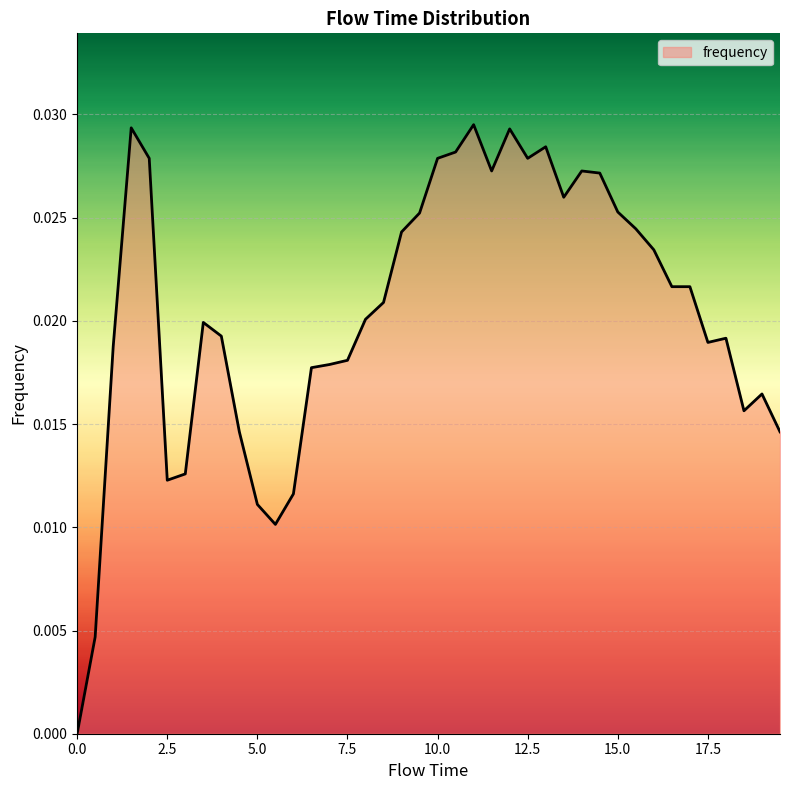

Does the chart display data point markers on the line(s)?

No